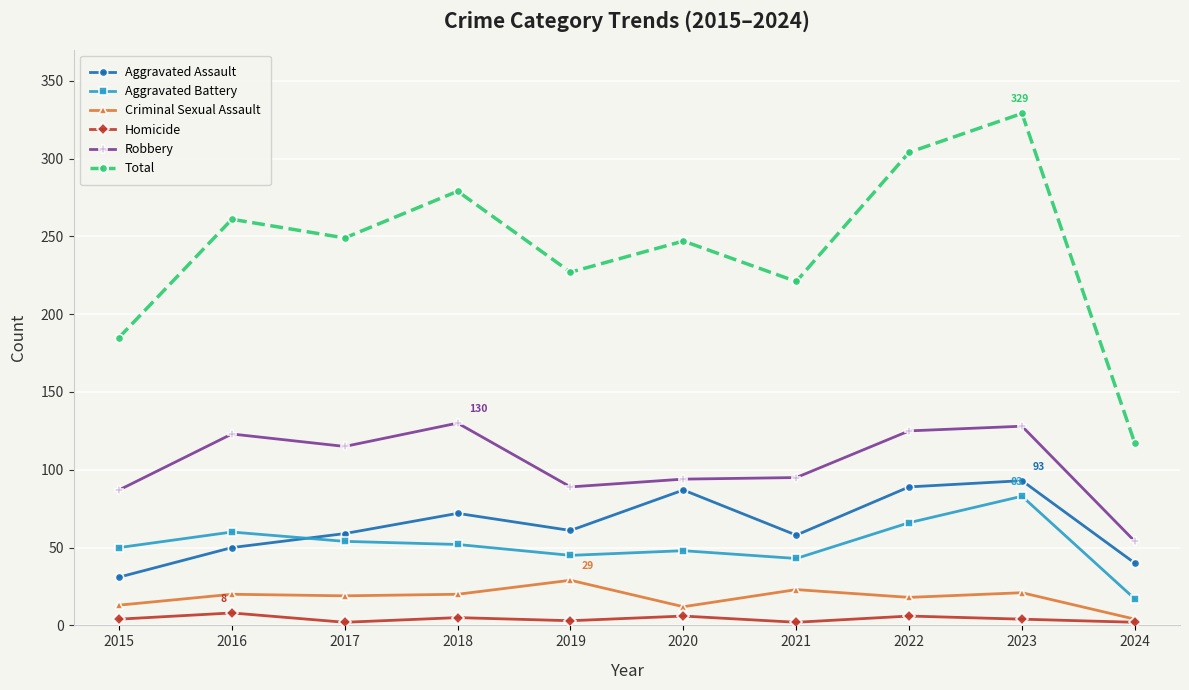

True or false: Criminal Sexual Assault and Robbery intersect in this chart.

False